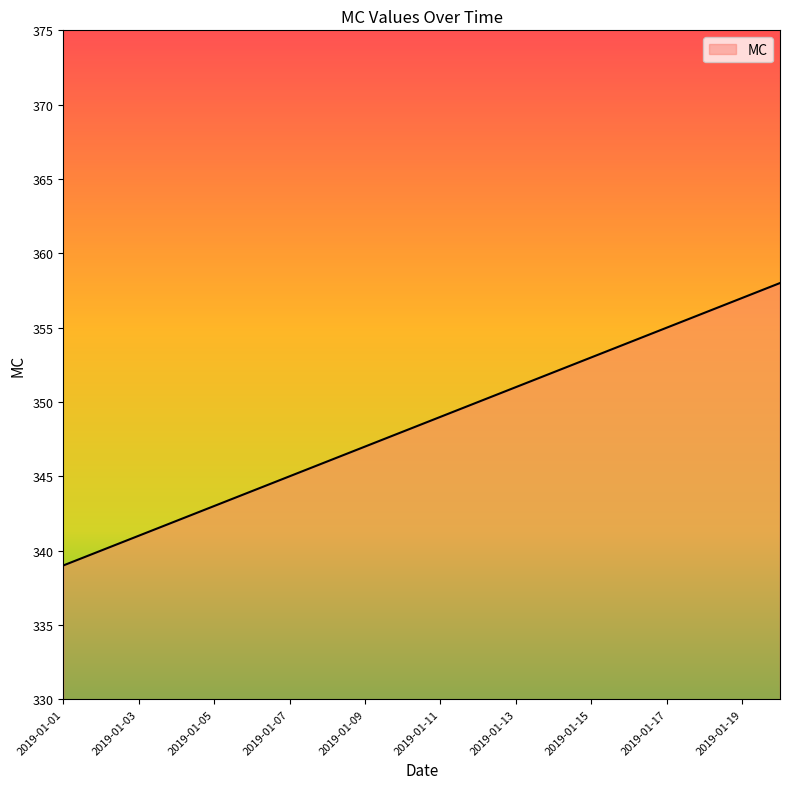

What is the difference between the maximum and minimum values?

19